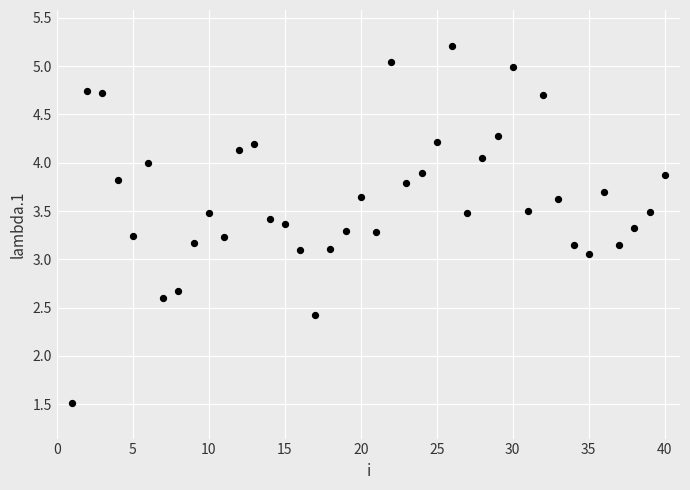

What is the range of Y values (max minus min)?

3.7